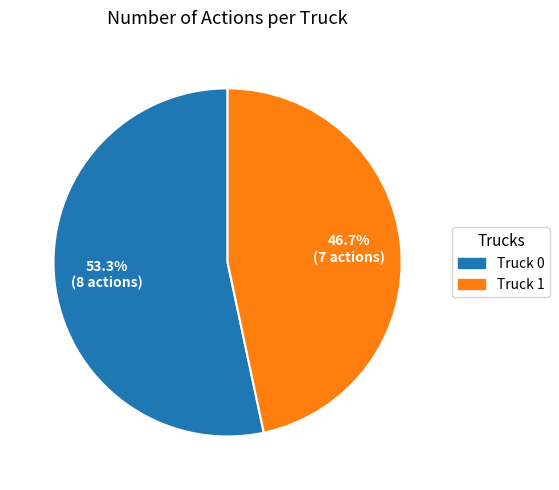

Combined, do Truck 1 and Truck 0 account for over 50%?

Yes